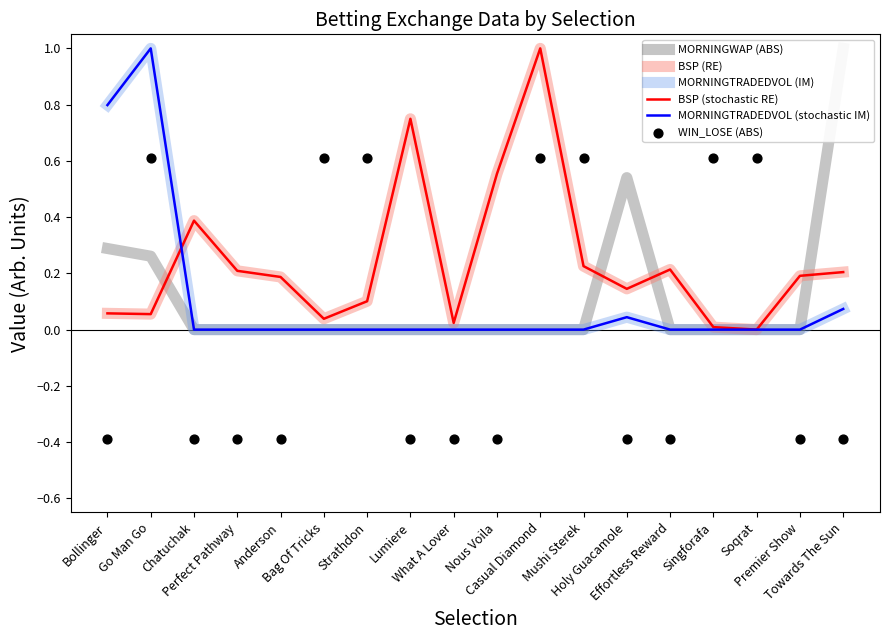

At how many categories does at least one series exceed 0?

18